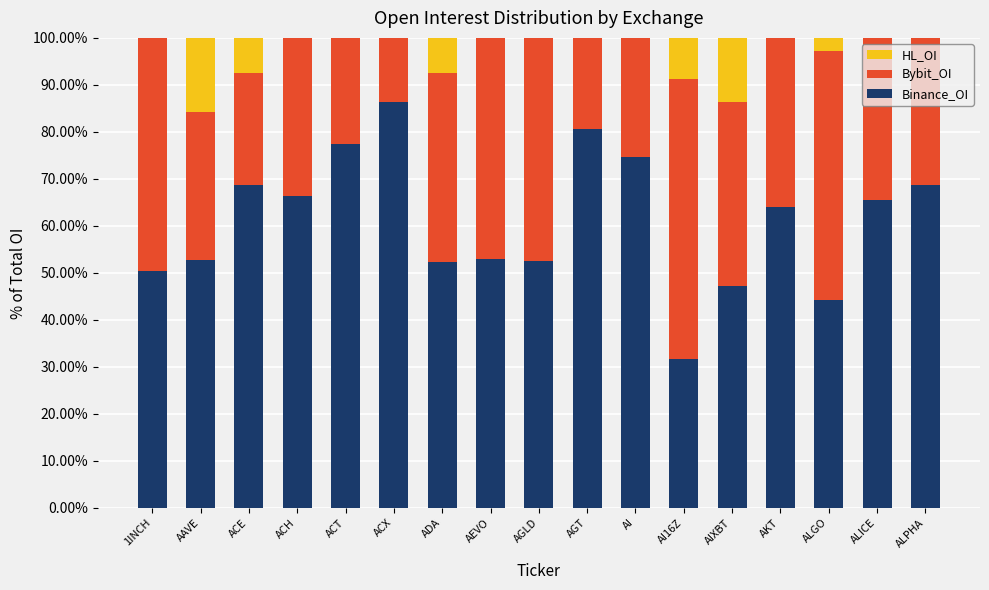

Is it true that Binance_OI equals 47.1 at AIXBT?

True